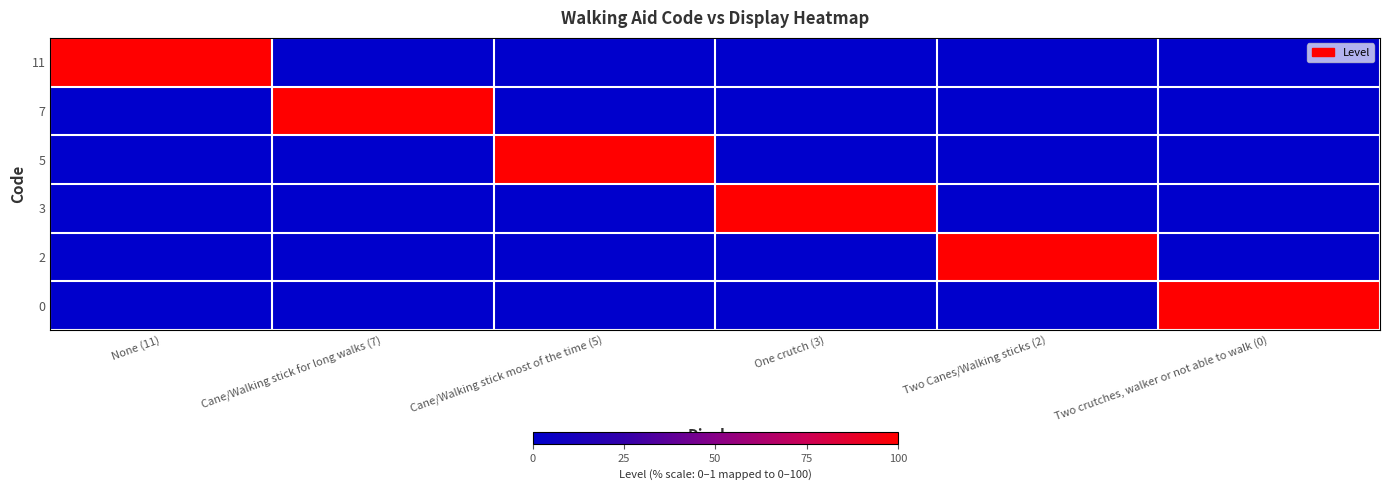

Which series has the largest total across all categories?

11